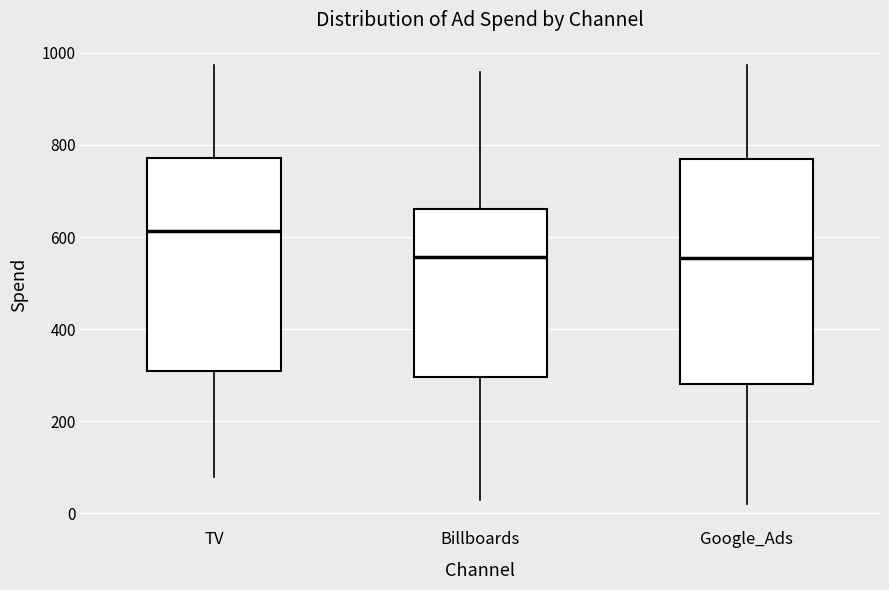

Where is the lower edge of the box for Billboards on the y-axis? The values are not printed on the chart, so give them approximately, as read against the axis.

300